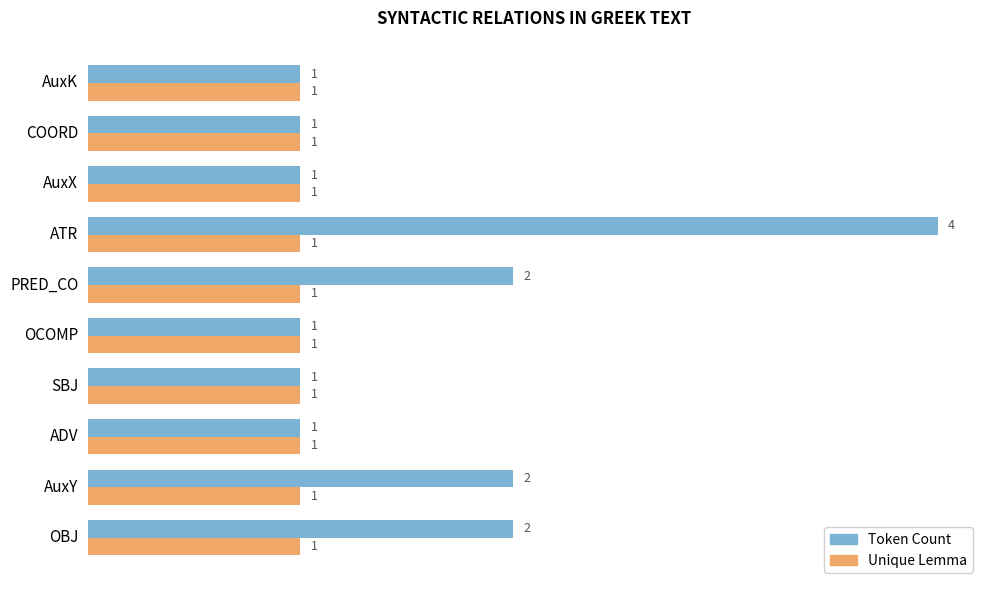

List the series in order of their peak value, lowest first.

Unique Lemma, Token Count